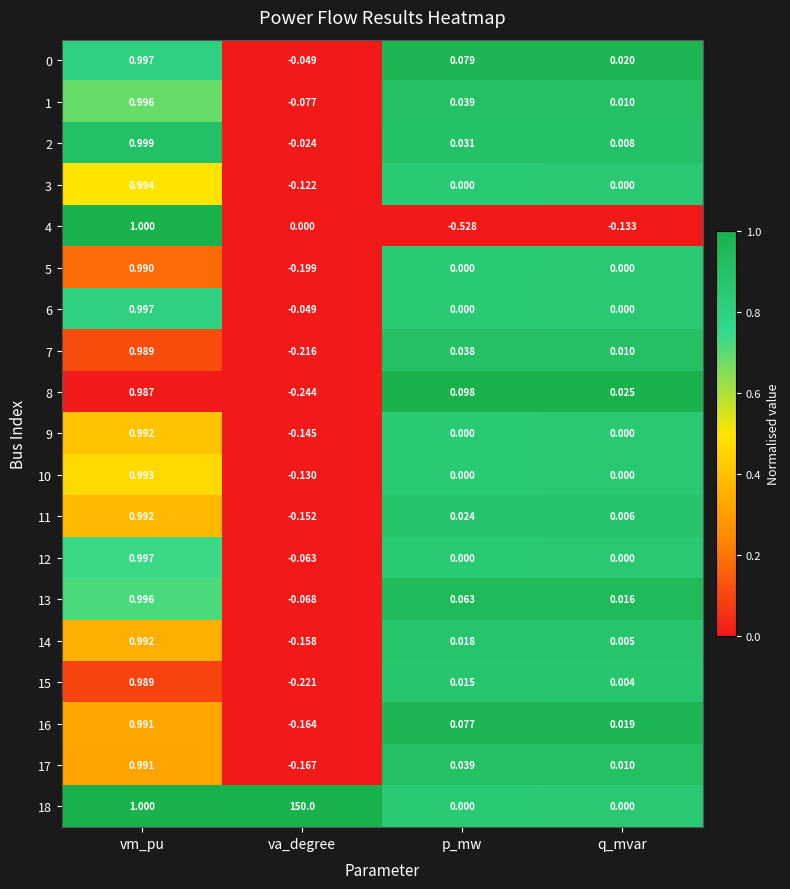

Where does the 12 series first go above 0?

vm_pu